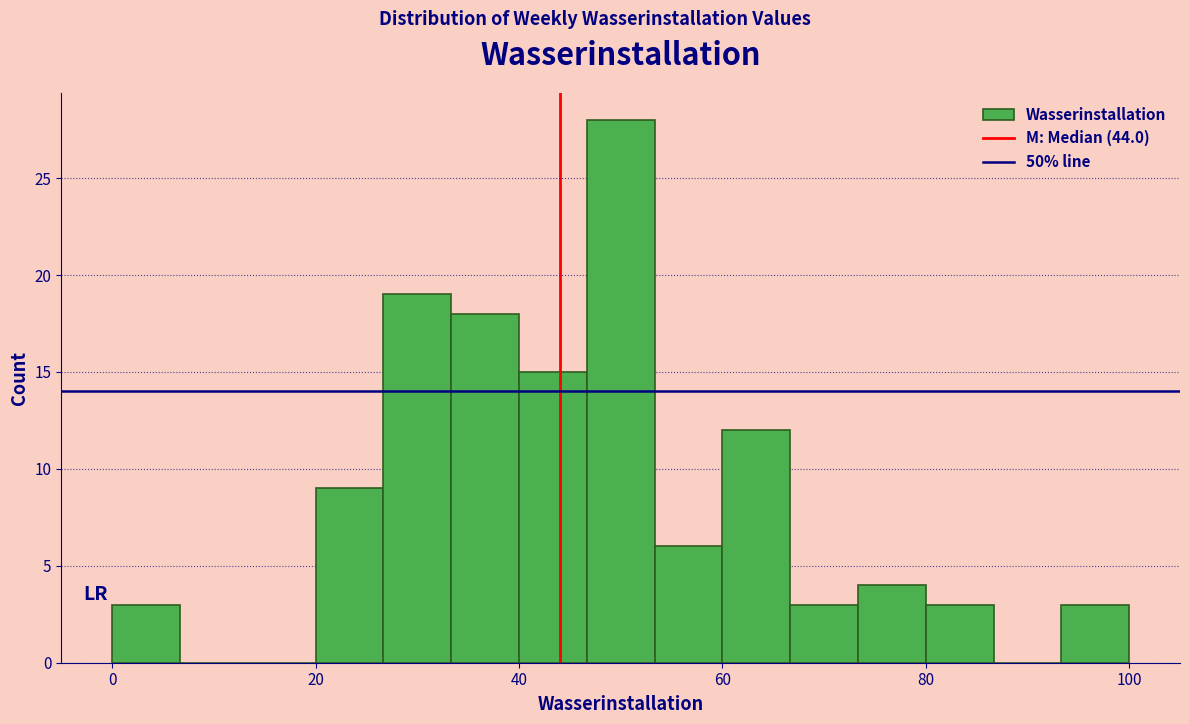

Read against the x-axis, roughly where is the centre of the tallest bar?

50